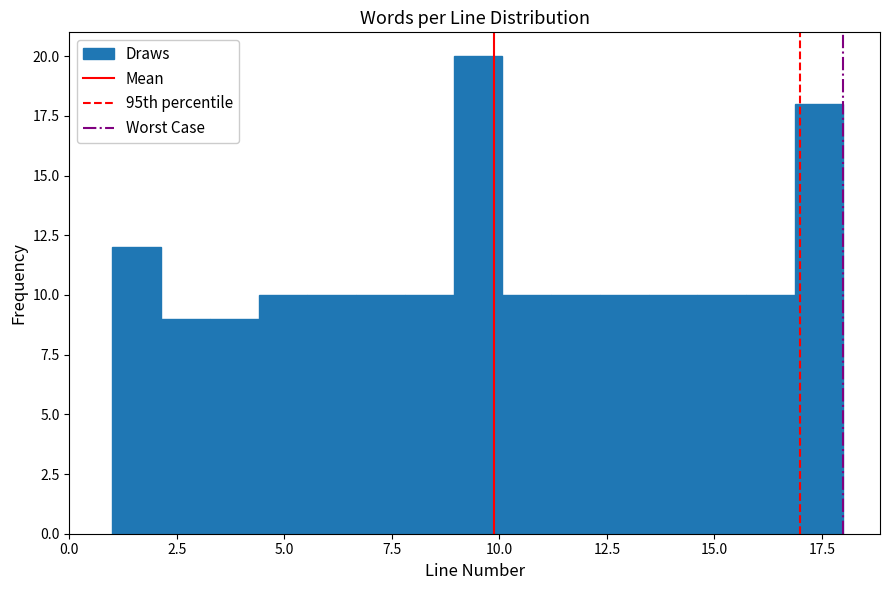

Around what value on the x-axis is the tallest bar? Give the approximate position of its centre, as read against the axis.

9.5